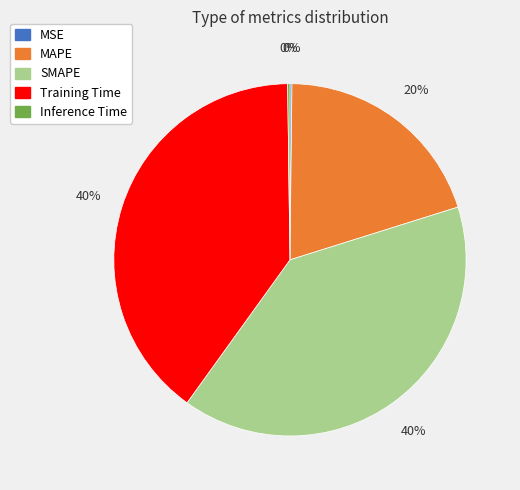

Is Training Time the majority of the pie?

No